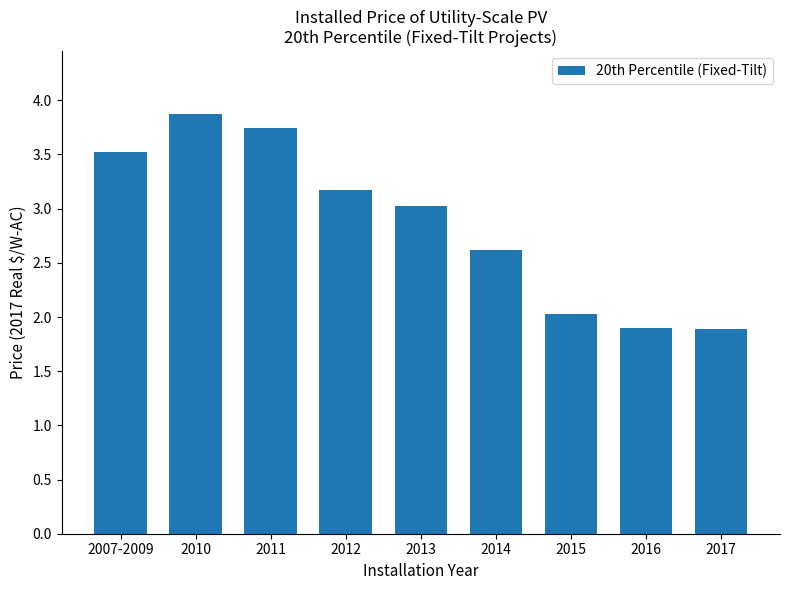

Reading left to right, transcribe all the data shown in this chart.

3.5	3.9	3.7	3.2	3.0	2.6	2.0	1.9	1.9